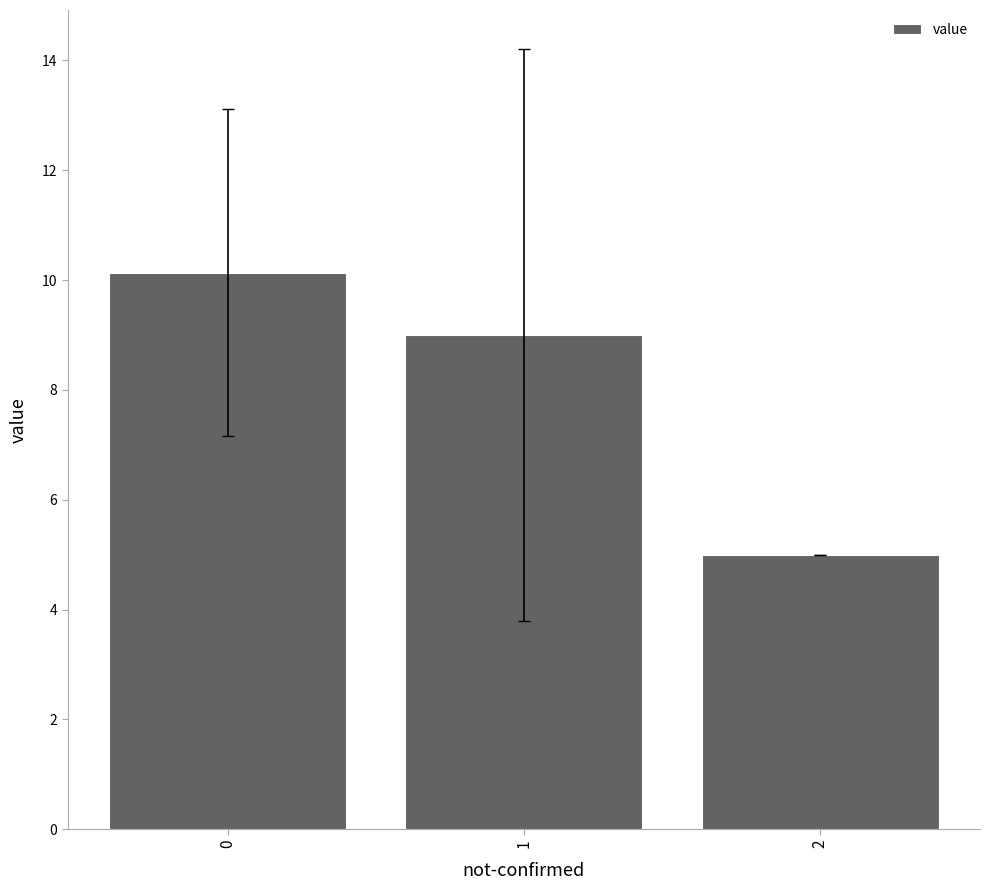

What value does the data have at 1?

9.0